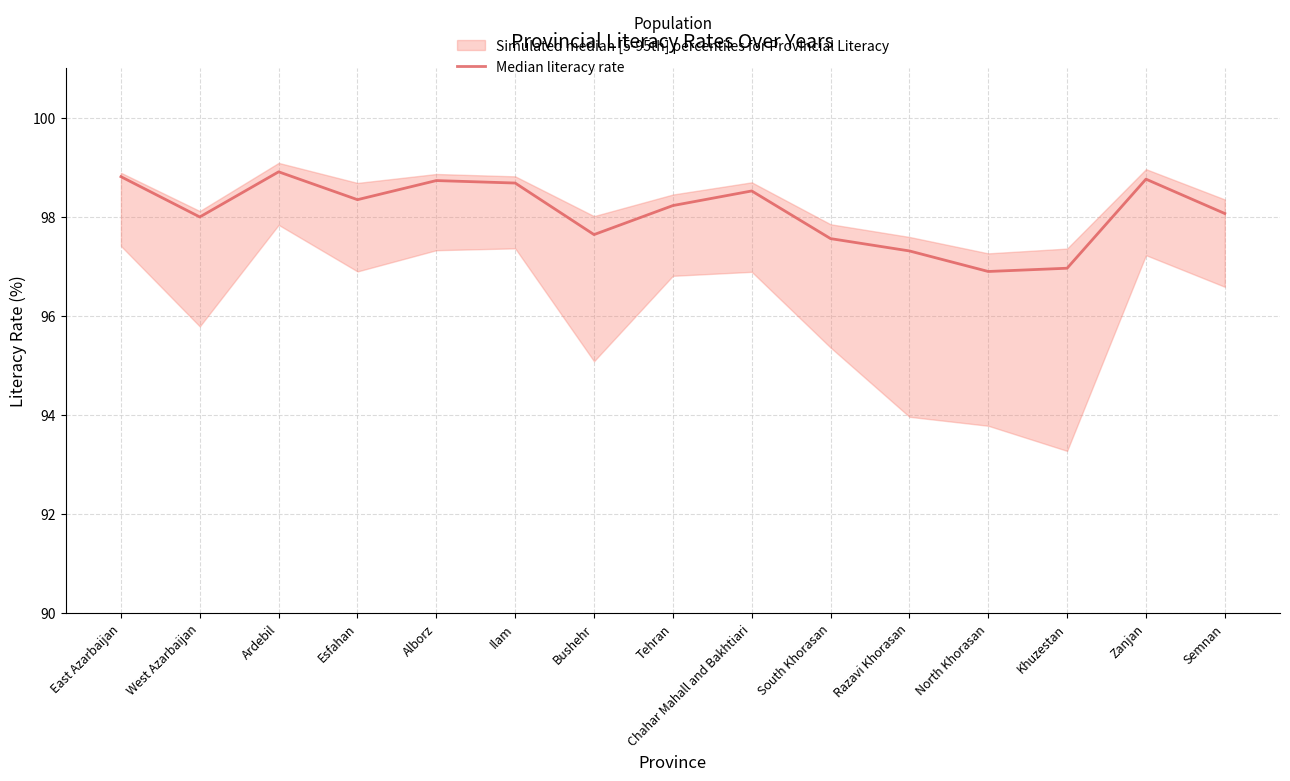

What is the difference between the second highest and second lowest values?

1.8